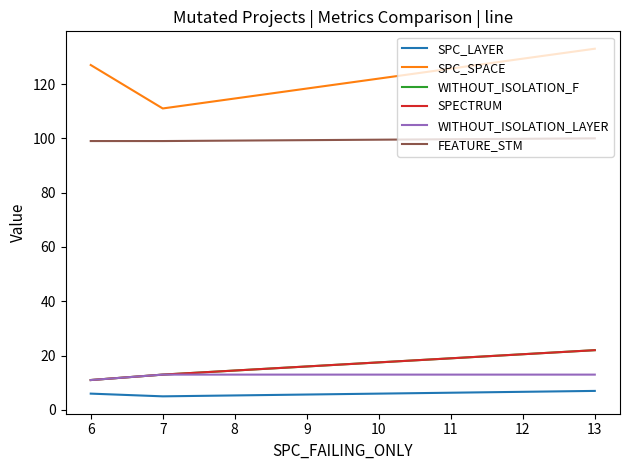

Does the chart display data point markers on the line(s)?

No